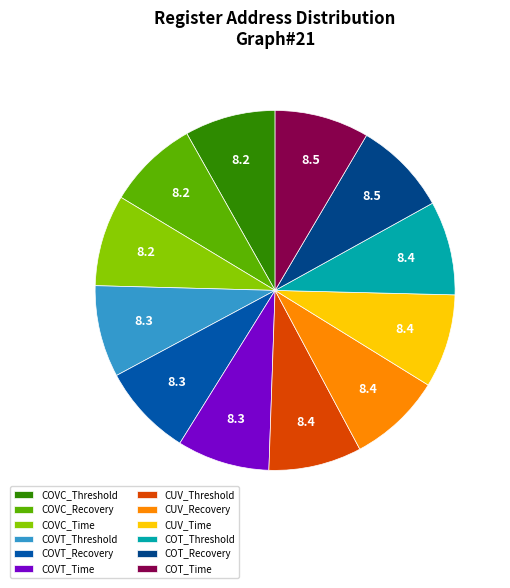

How much of the chart is everything except COVC_Recovery?

91.8%